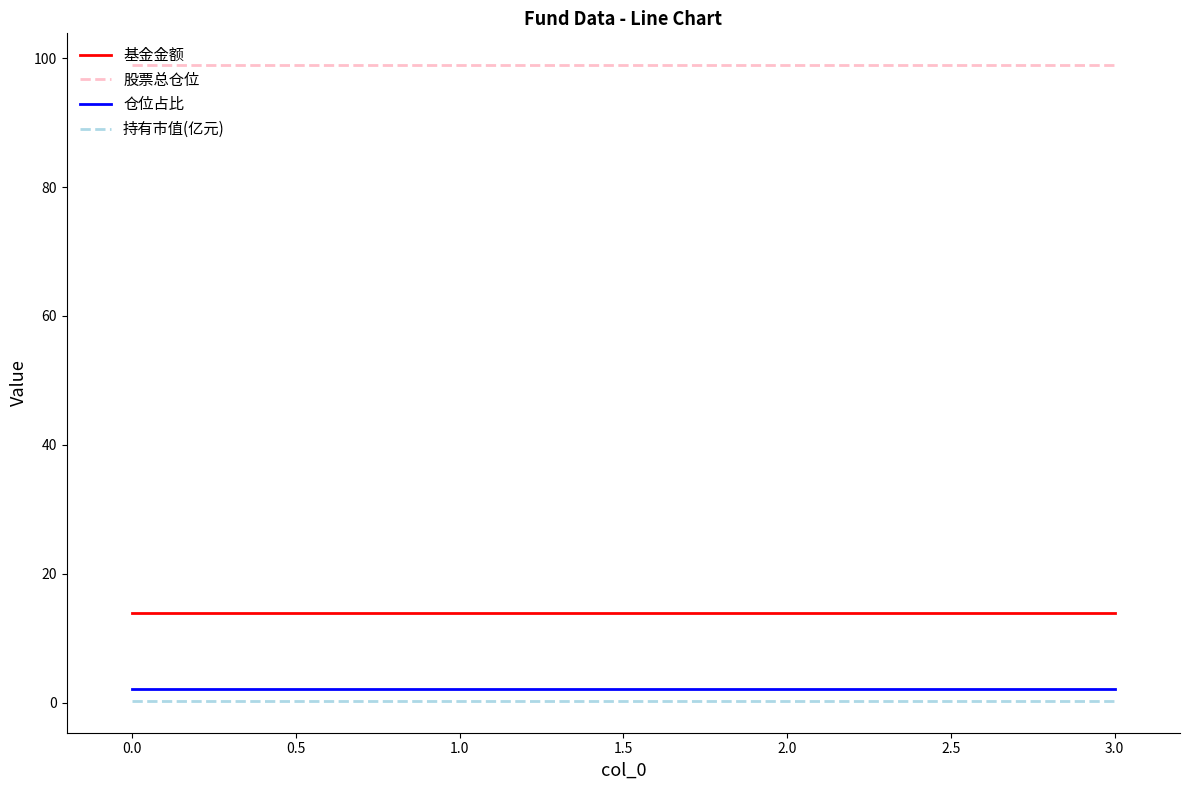

Which series has the largest total across all categories?

股票总仓位